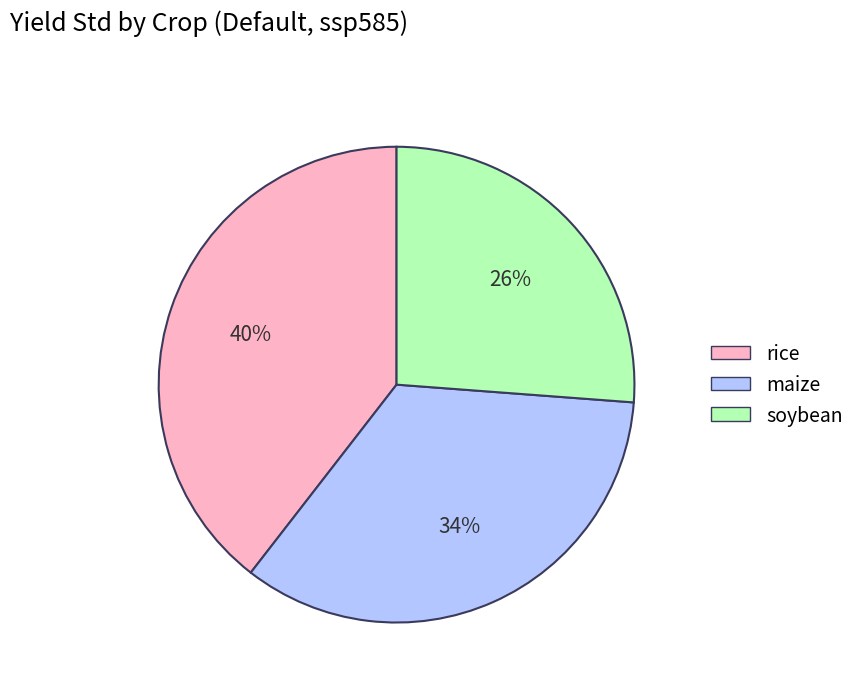

True or false: maize accounts for 49% of the total.

False